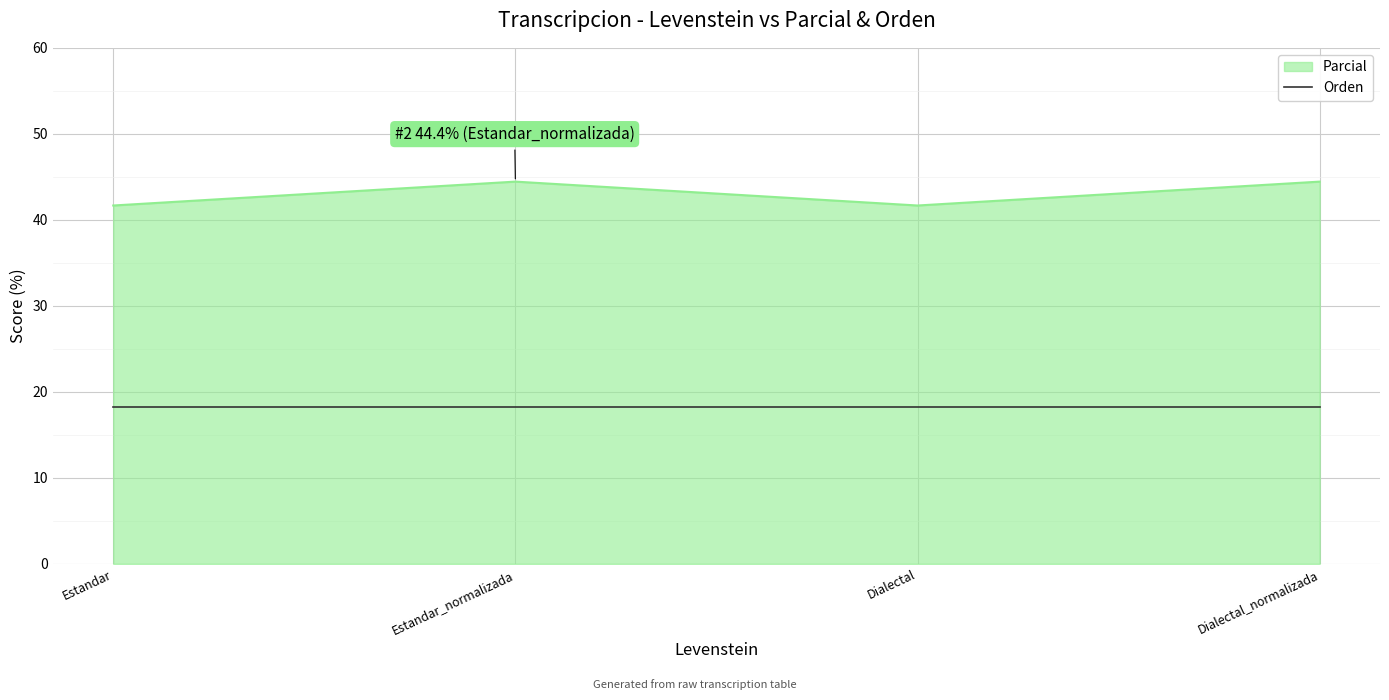

In Parcial, how many points are higher than both neighbors (excluding endpoints)?

1